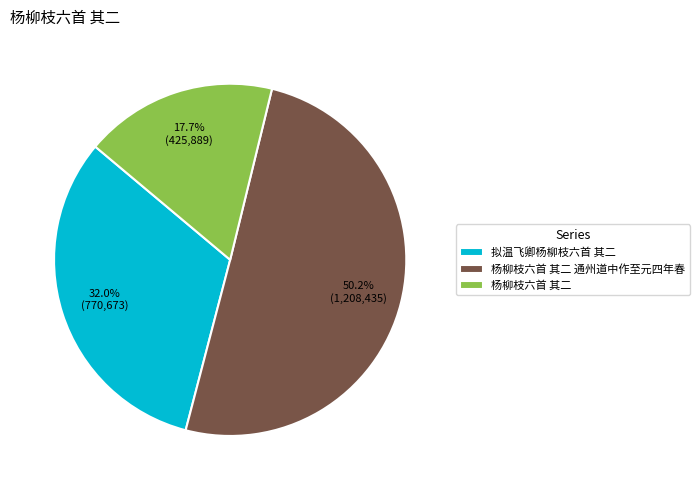

Which category accounts for the majority?

杨柳枝六首 其二 通州道中作至元四年春